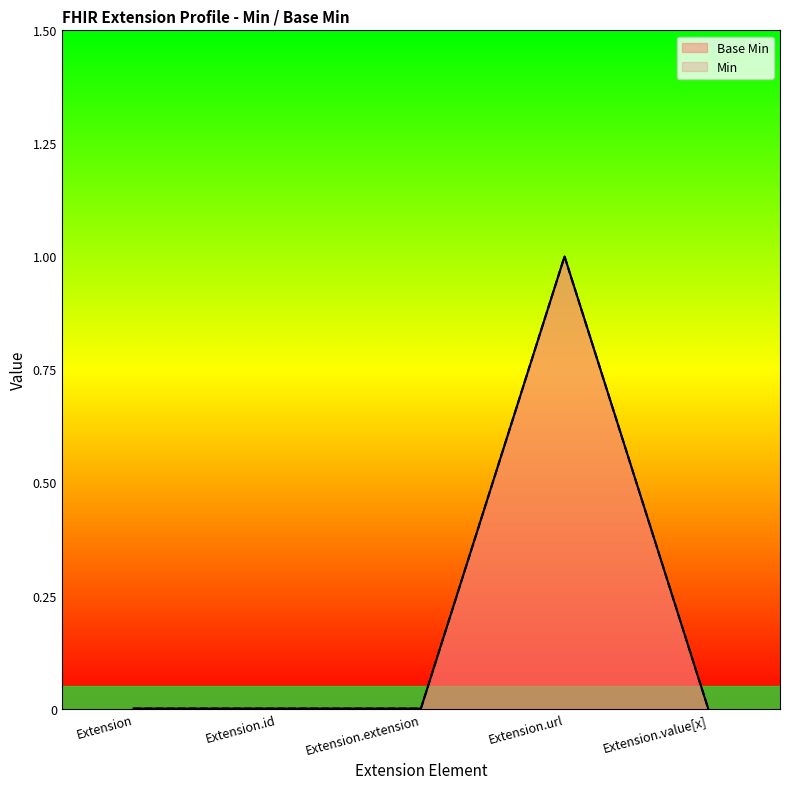

How many lines are shown in the chart?

2